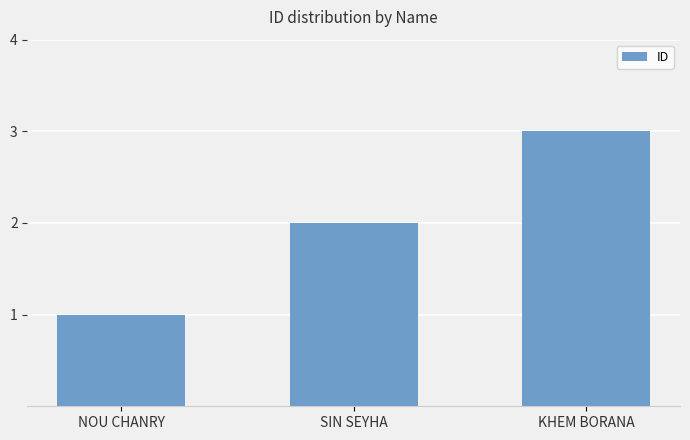

What is the greatest value displayed?

3